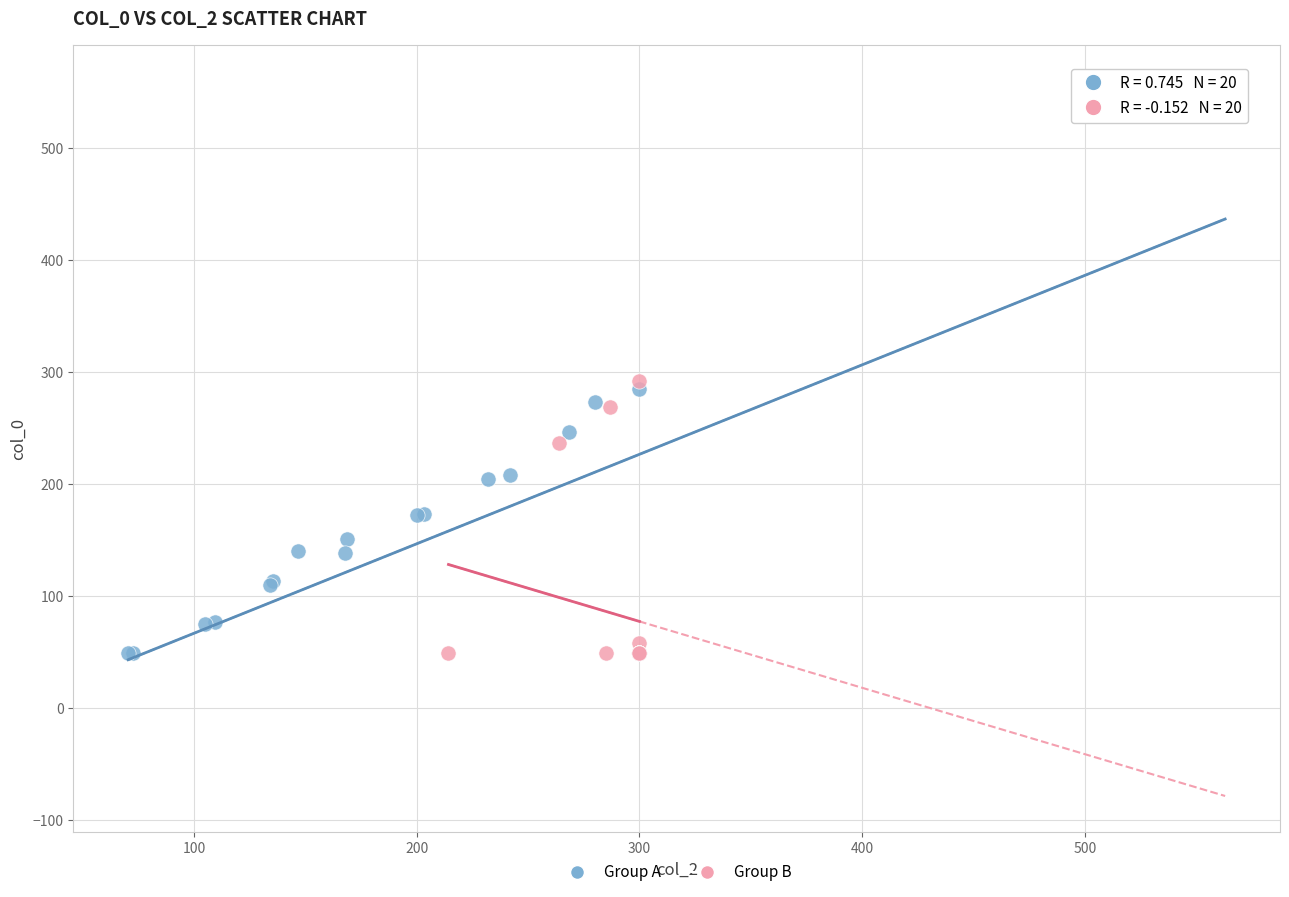

What are all the series names shown in the legend?

Group A, Group B